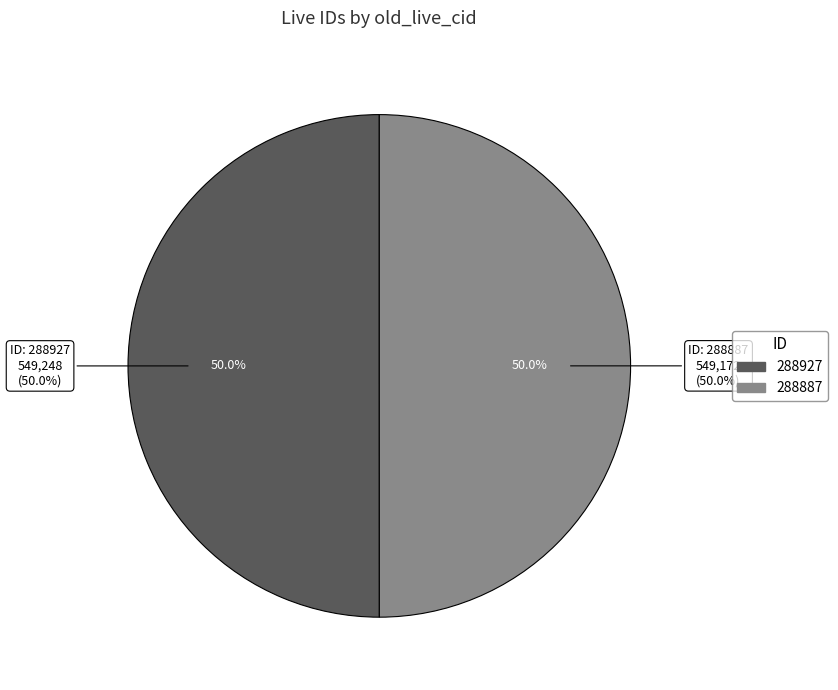

Rank the categories by value from lowest to highest.

288887, 288927